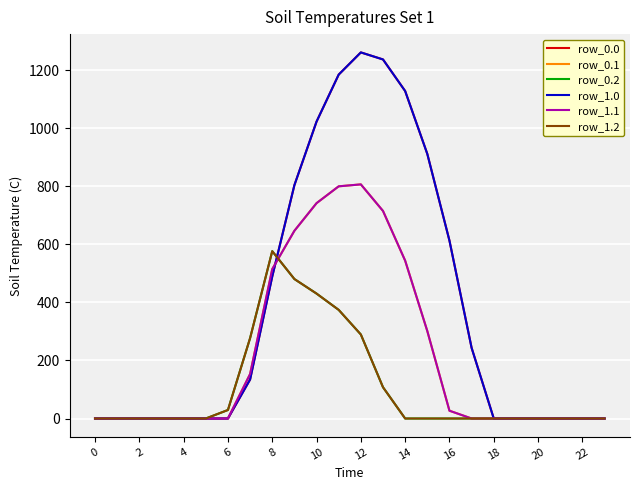

Does the chart display data point markers on the line(s)?

No